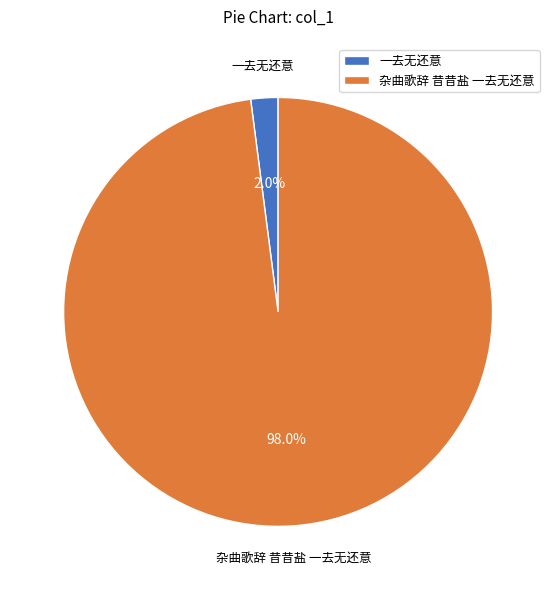

How many segments does this pie chart have?

2